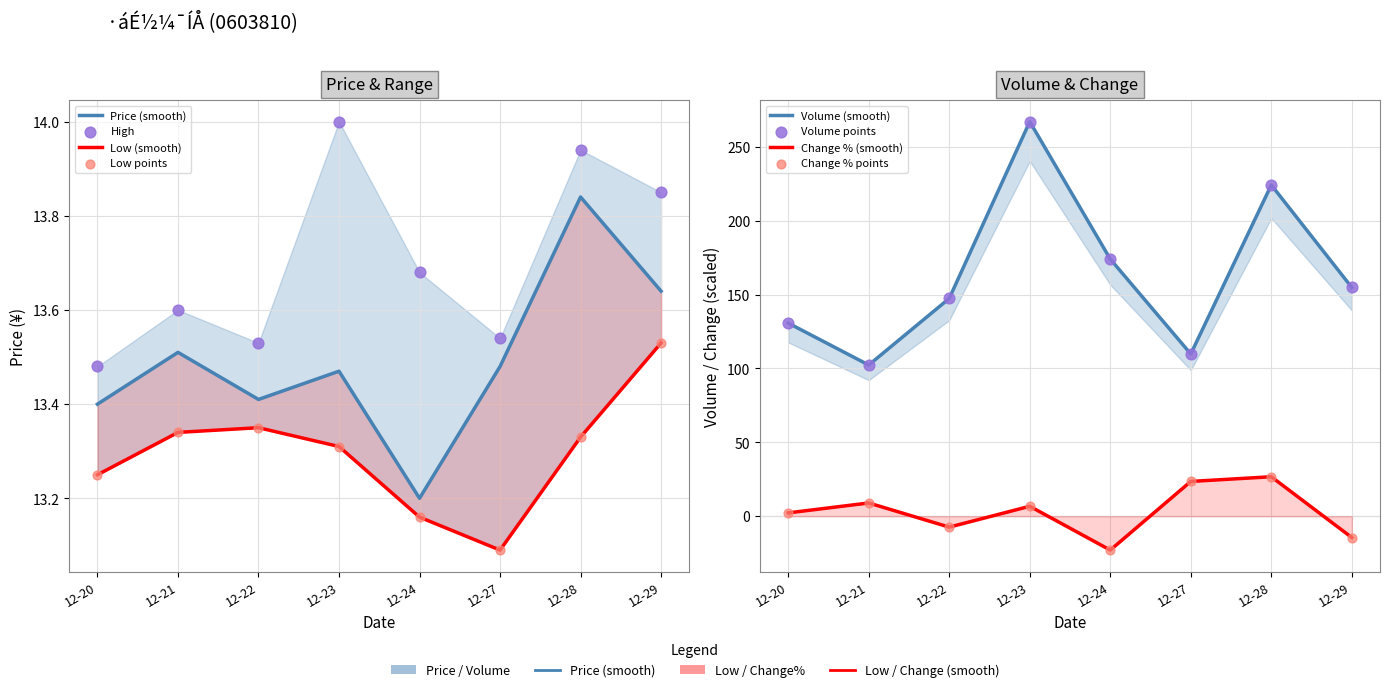

Which series has the largest total across all categories?

volume